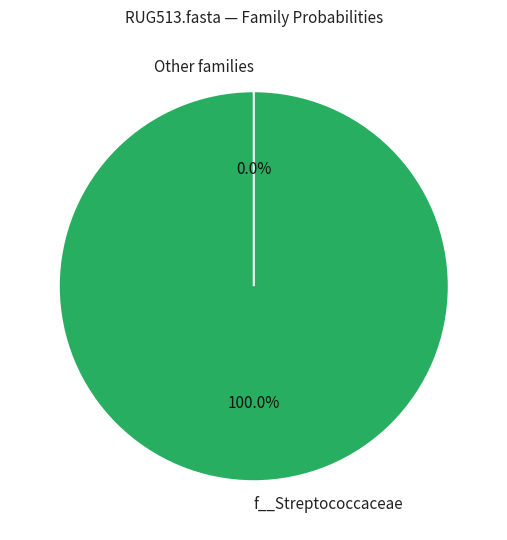

To the nearest percent, what is the difference between the largest and smallest slice percentages?

100%